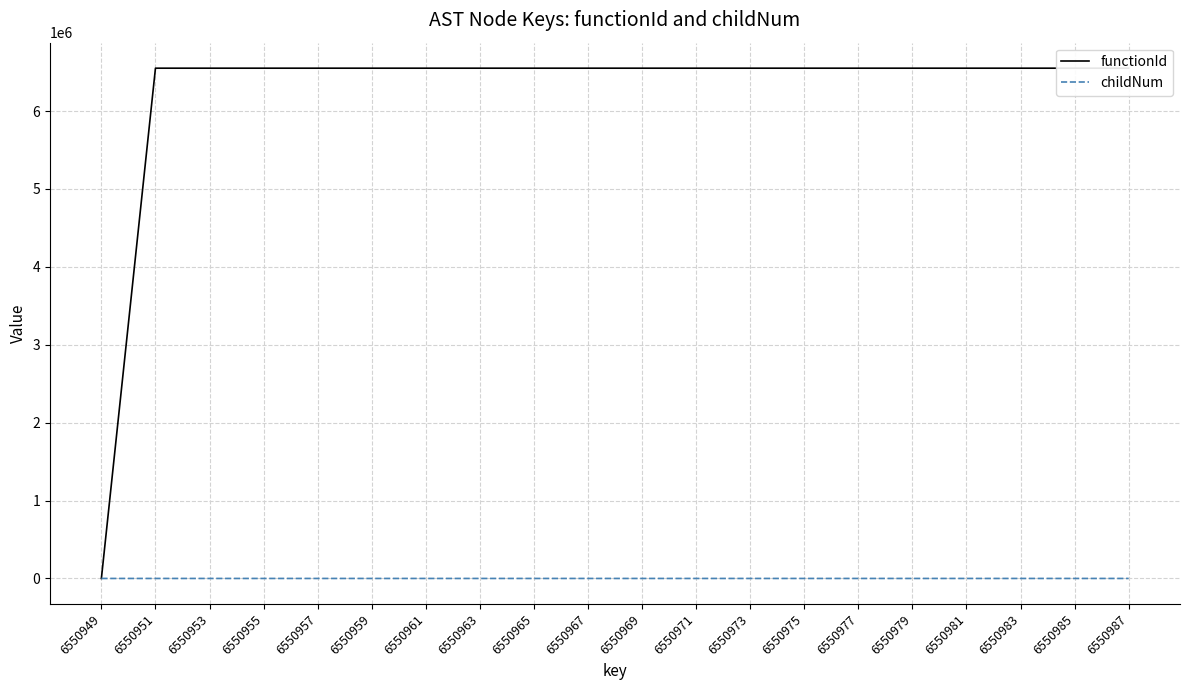

Does the chart have visible grid lines?

Yes